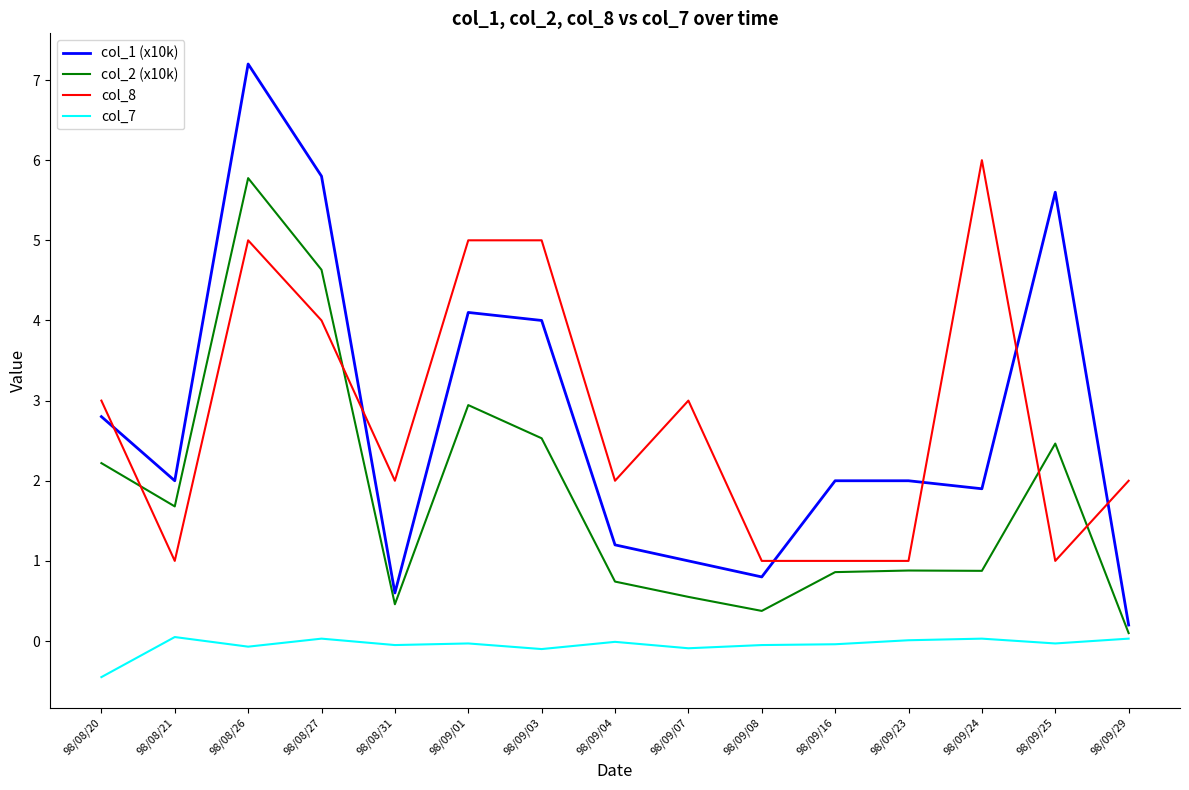

Which series has the largest range (max minus min)?

col_1 (x10k)